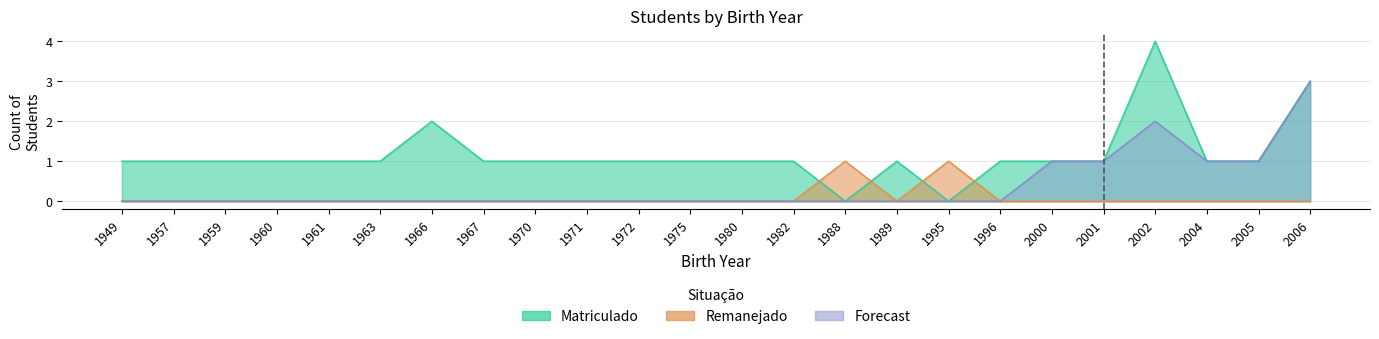

Does the chart have visible grid lines?

Yes